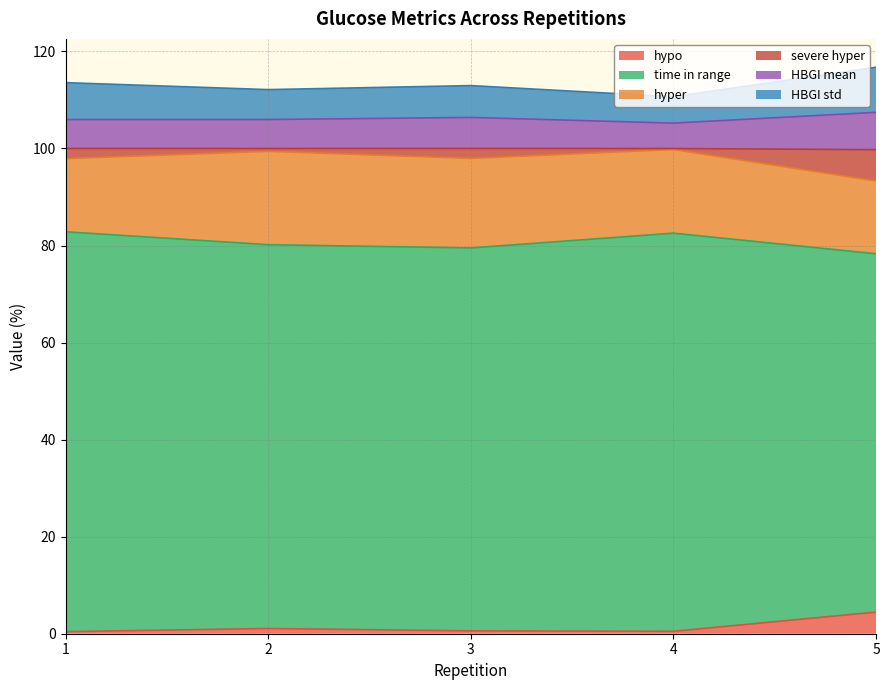

Which category has the highest value in the hypo series?

5